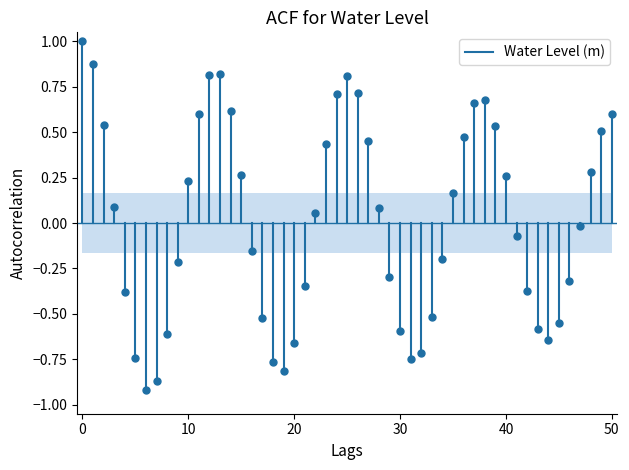

What is the sum of all values?

1